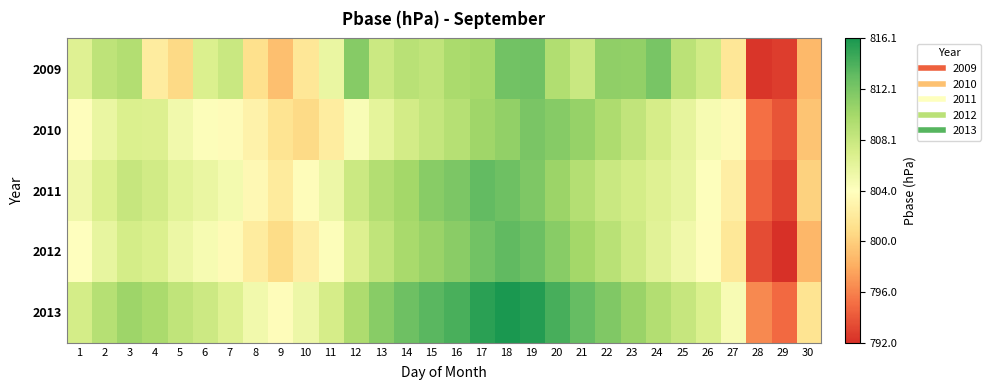

At how many categories does at least one series exceed 806?

23